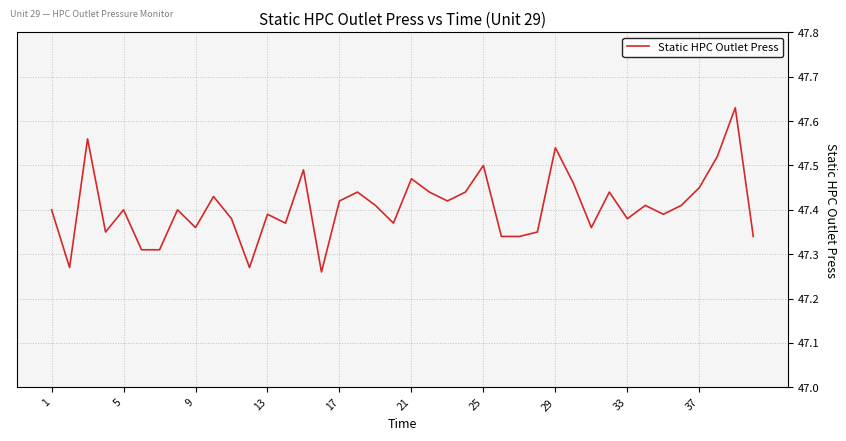

How many categories are shown in the chart?

40